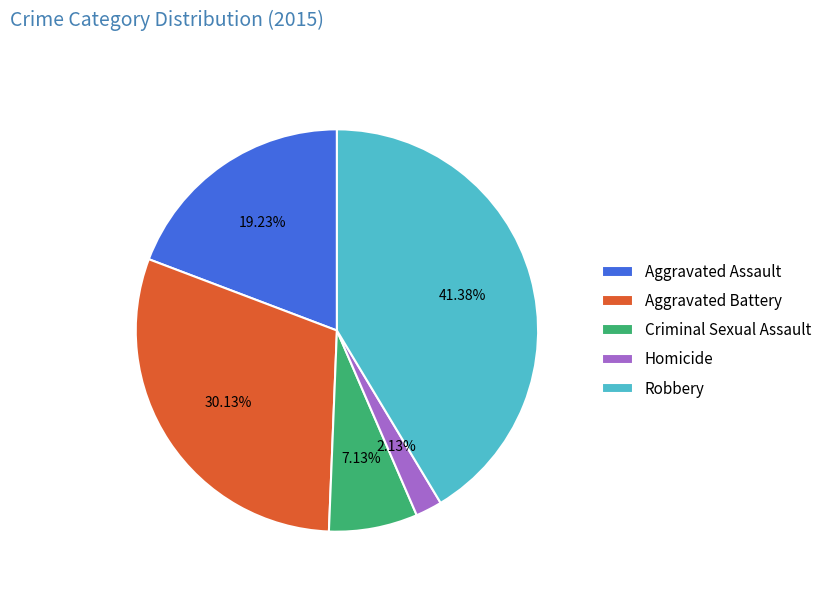

Count the number of slices in the pie.

5